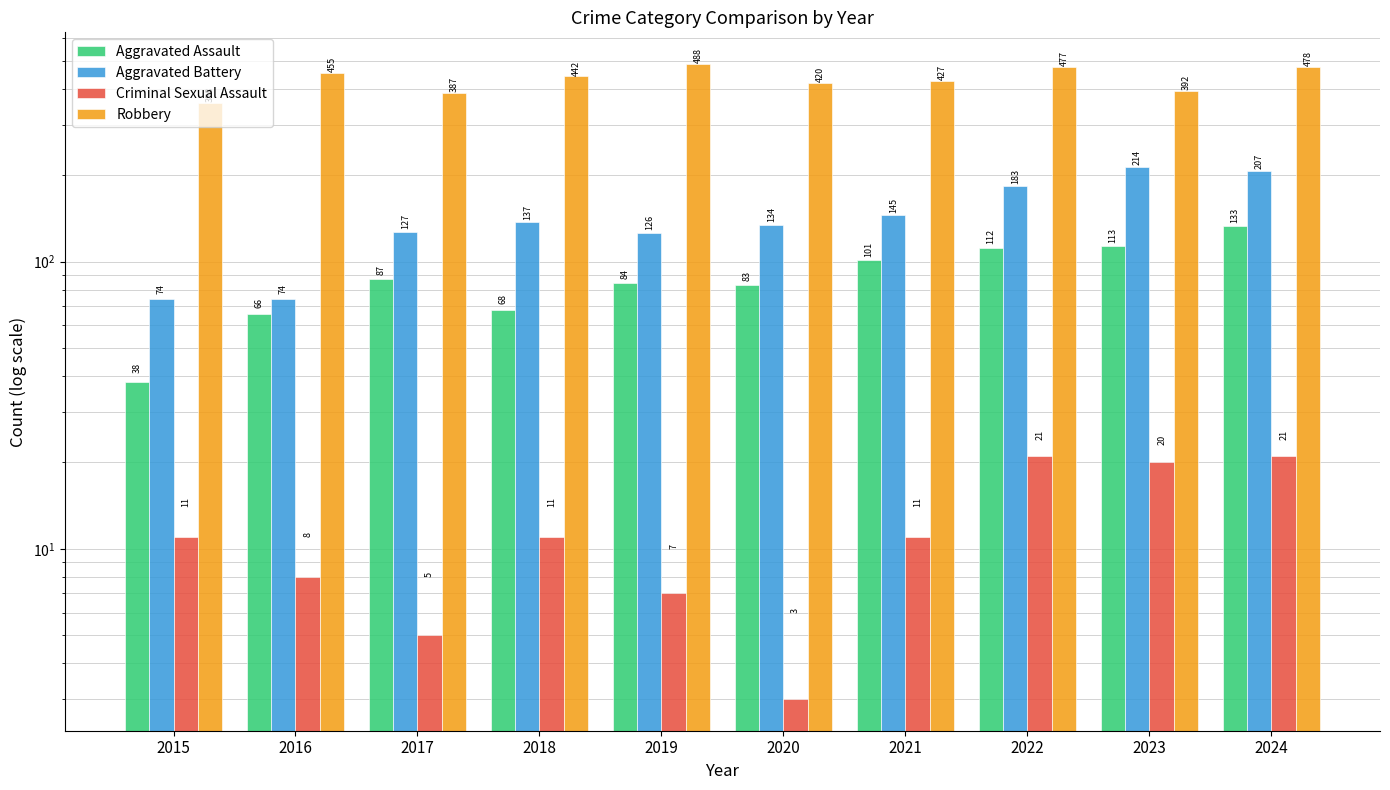

Is it true that Aggravated Battery equals 74 at 2015?

True